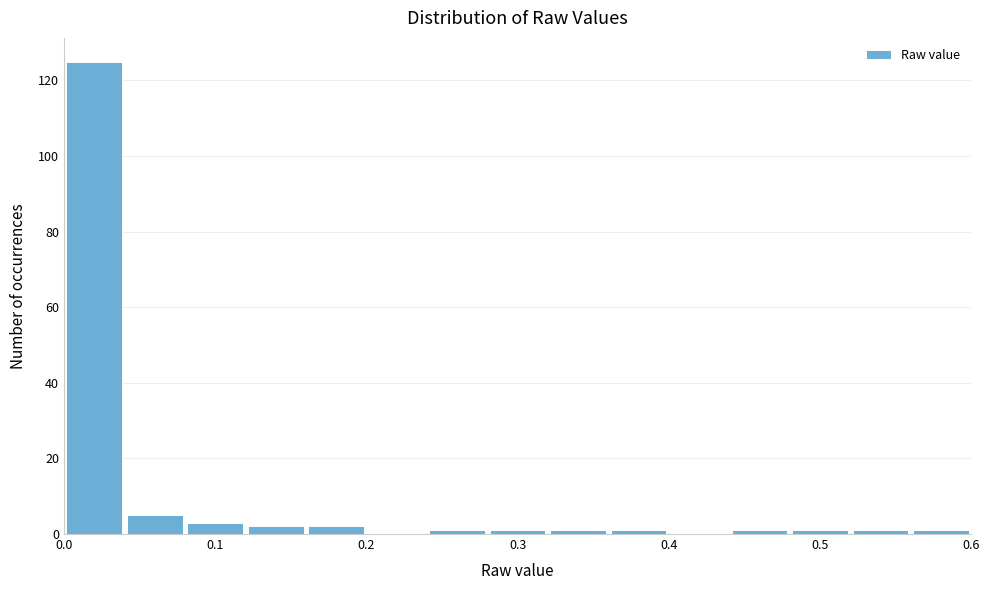

Reading left to right, transcribe this chart: for each bar, give the range it covers on the x-axis and its height. The values are not printed on the chart, so give them approximately, as read against the axis.

0.00 to 0.04: 126
0.04 to 0.08: 6
0.08 to 0.12: 4
0.12 to 0.16: 2
0.16 to 0.20: 2
0.20 to 0.24: 0
0.24 to 0.28: under 2
0.28 to 0.32: under 2
0.32 to 0.36: under 2
0.36 to 0.40: under 2
0.40 to 0.44: 0
0.44 to 0.48: under 2
0.48 to 0.52: under 2
0.52 to 0.56: under 2
0.56 to 0.60: under 2